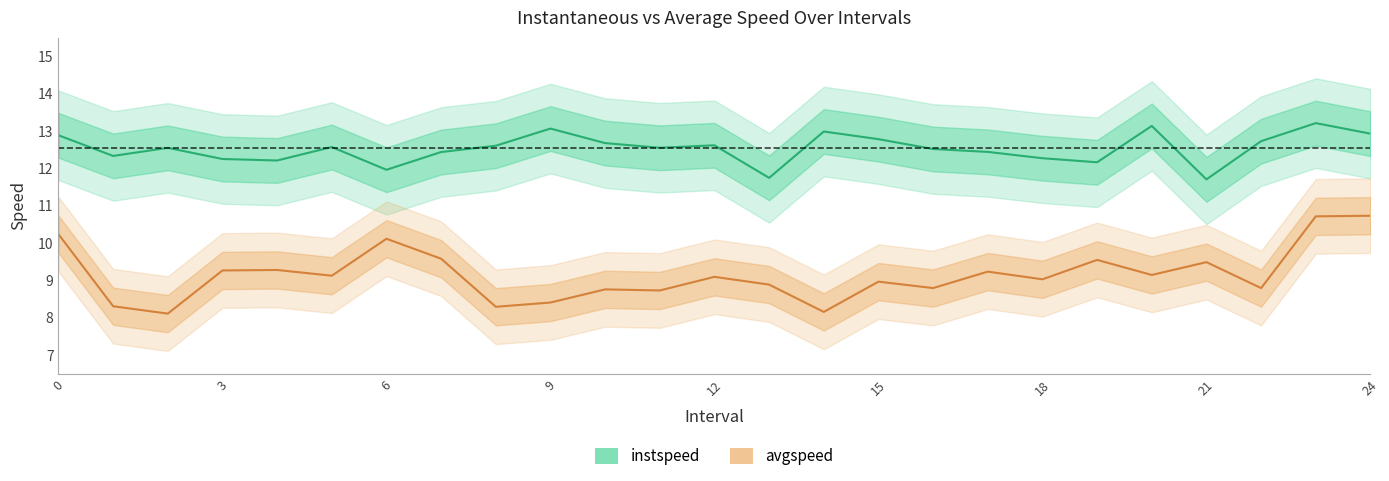

Which series has the largest range (max minus min)?

avgspeed